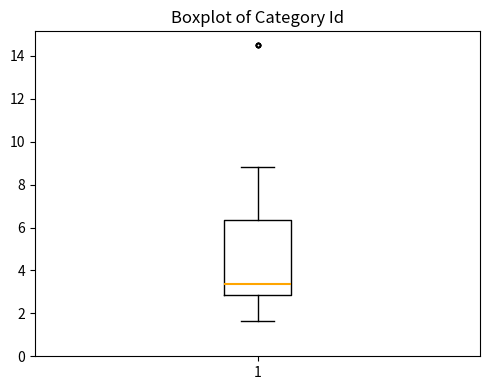

Where is the lower edge of the box at x = 1 on the y-axis? The values are not printed on the chart, so give them approximately, as read against the axis.

2.8